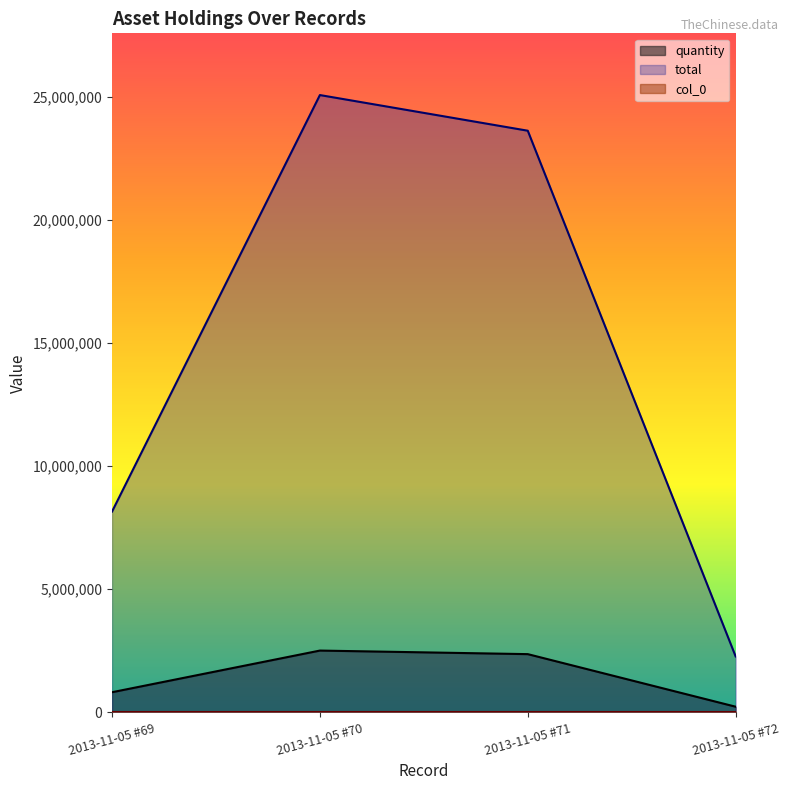

What is the total value across all series at 2013-11-05 #70?

27584506